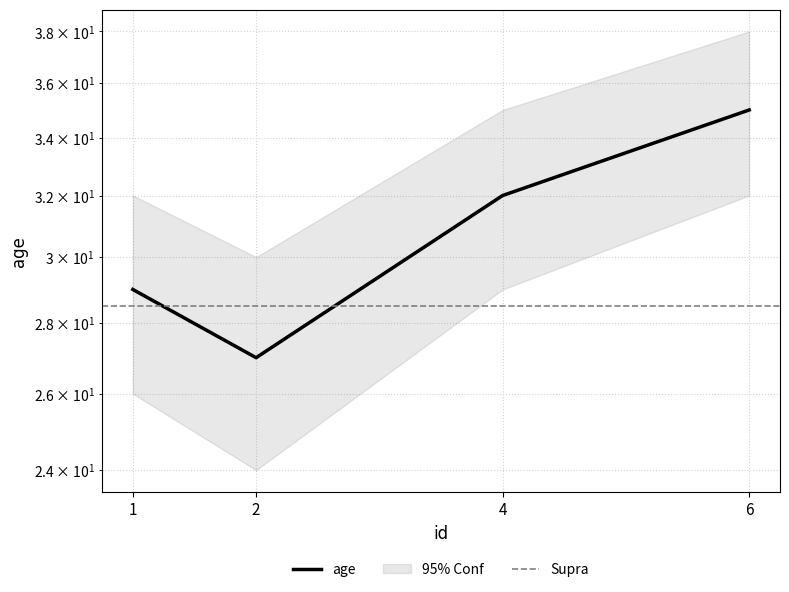

What is the value of the 1st point from the left?

29